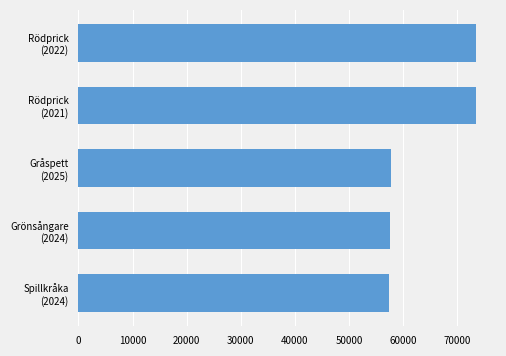

What is the value of the 1st bar from the top?

73471